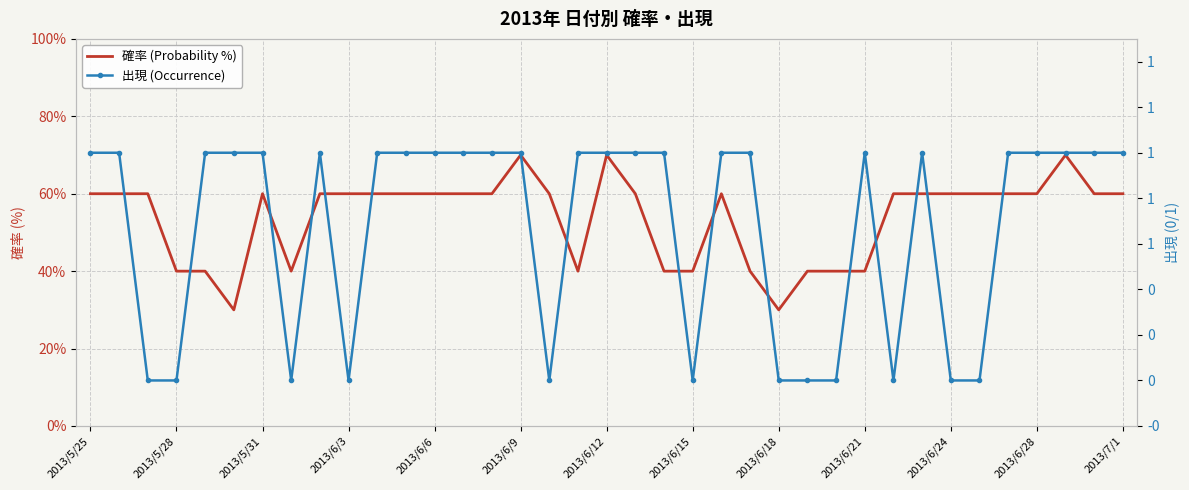

How many series are shown in this chart?

2